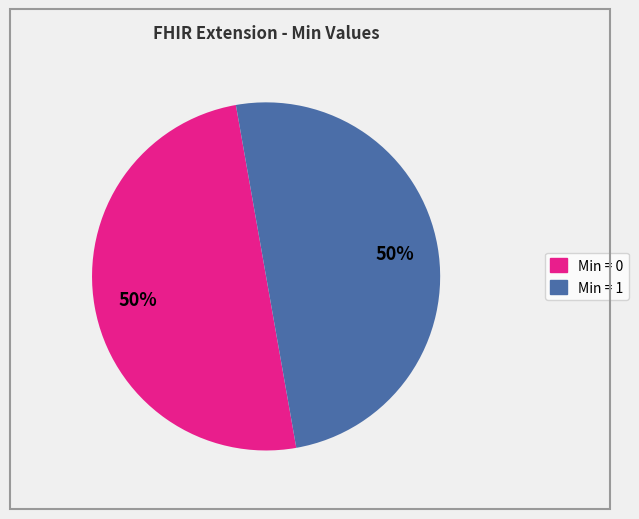

To the nearest percent, what is the average slice percentage?

50%